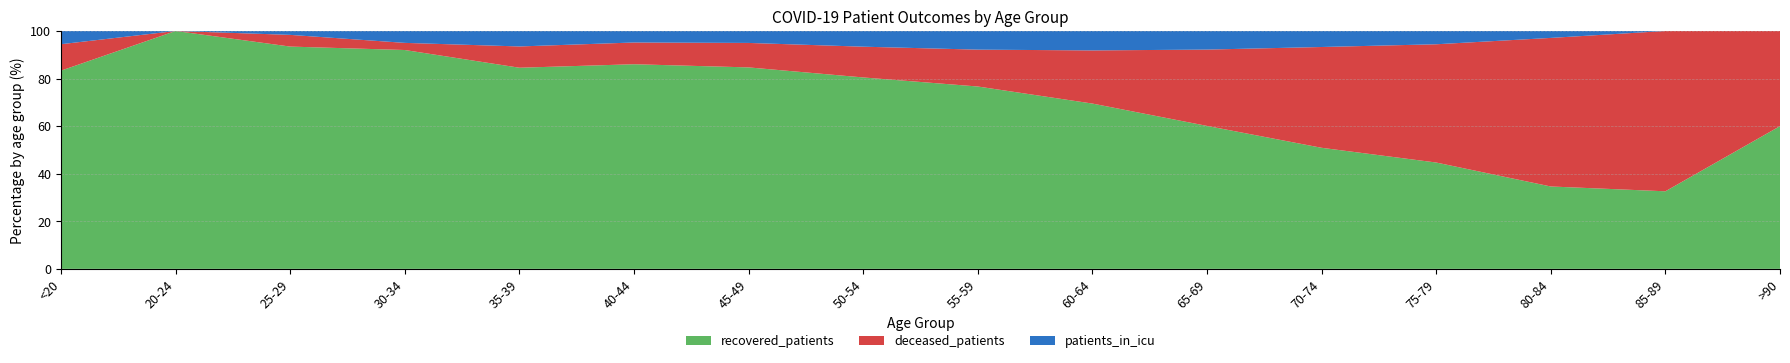

Reading left to right, what are all the values shown in this chart?

recovered_patients: <20=15	20-24=30	25-29=57	30-34=92	35-39=104	40-44=160	45-49=354	50-54=585	55-59=821	60-64=961	65-69=899	70-74=854	75-79=464	80-84=107	85-89=15	>90=3
deceased_patients: <20=2	20-24=0	25-29=3	30-34=3	35-39=11	40-44=17	45-49=43	50-54=94	55-59=166	60-64=309	65-69=480	70-74=711	75-79=516	80-84=193	85-89=31	>90=2
patients_in_icu: <20=1	20-24=0	25-29=1	30-34=5	35-39=8	40-44=9	45-49=21	50-54=48	55-59=84	60-64=113	65-69=117	70-74=113	75-79=58	80-84=9	85-89=0	>90=0